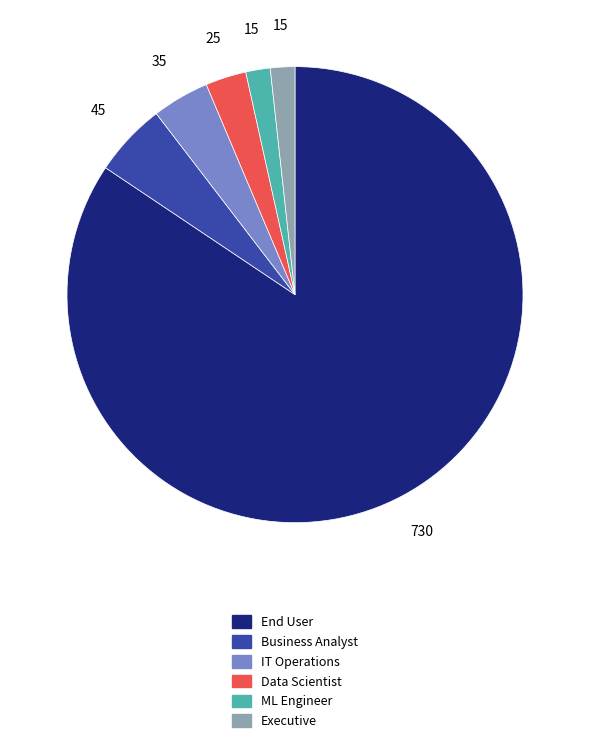

Is it true that Business Analyst is 5% of the pie?

True